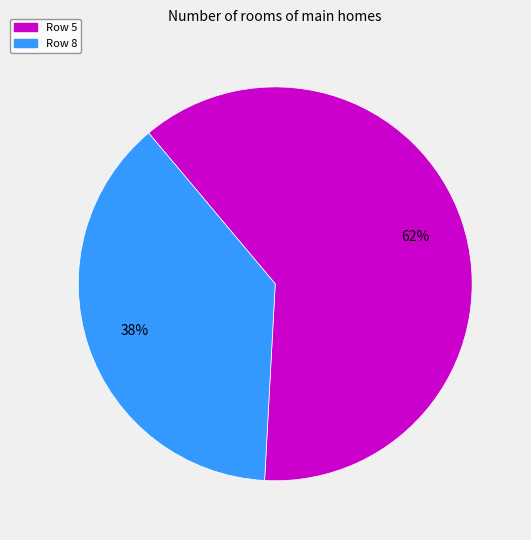

Is there any slice that represents more than half of the pie?

Yes